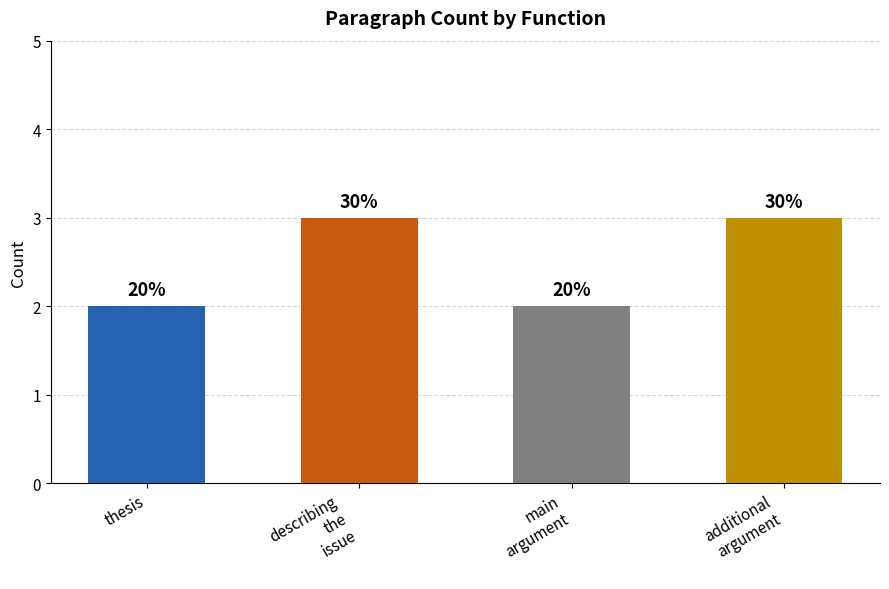

What is the average value?

2